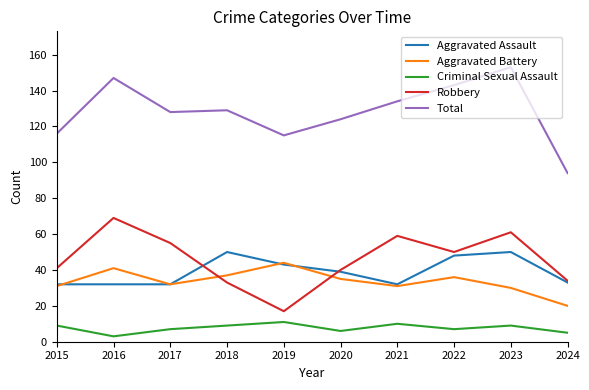

True or false: Criminal Sexual Assault and Aggravated Assault cross at least once.

False